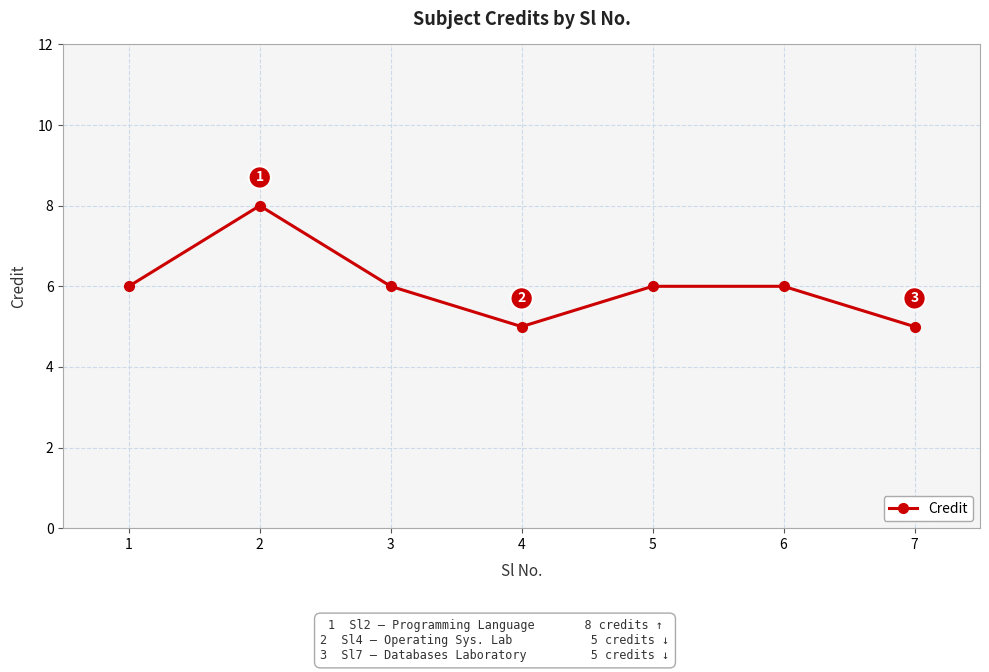

What is the approximate value at 1?

6